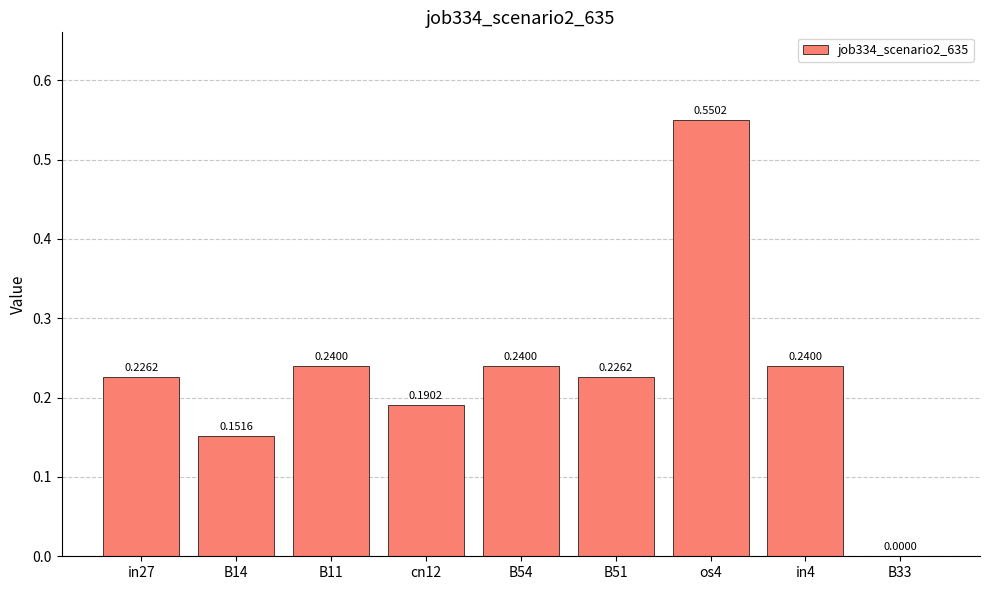

What is the change in value from B14 to in4?

+0.1